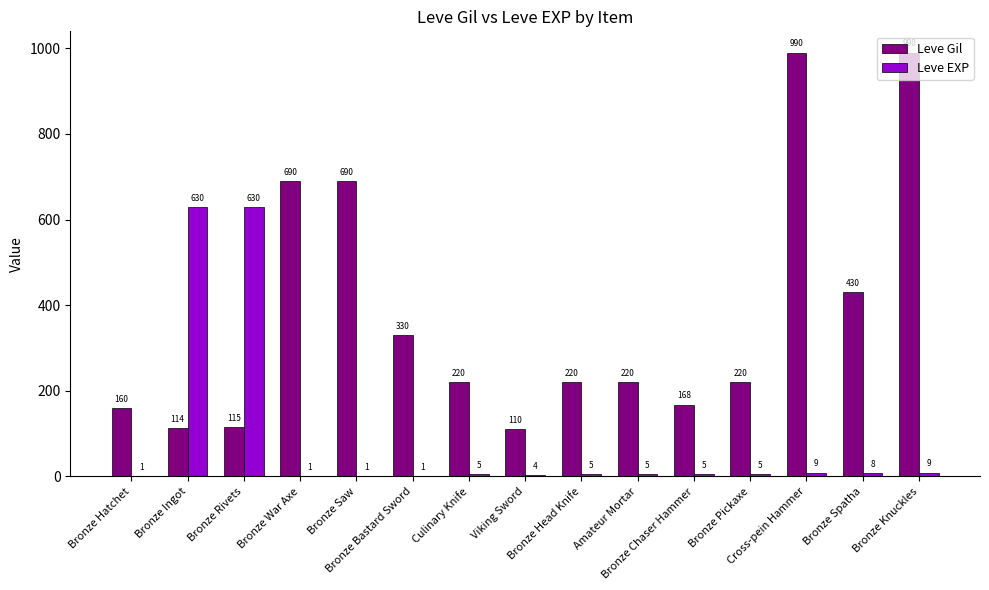

What is the sum of all Leve Gil values?

5667